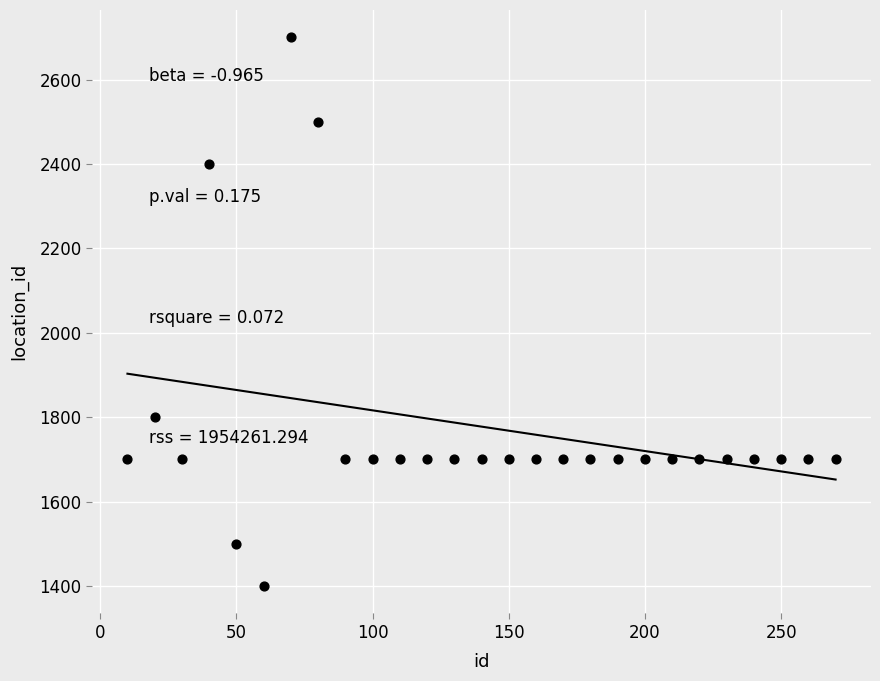

What Y value in the scatter plot is closest to 2050?

1800